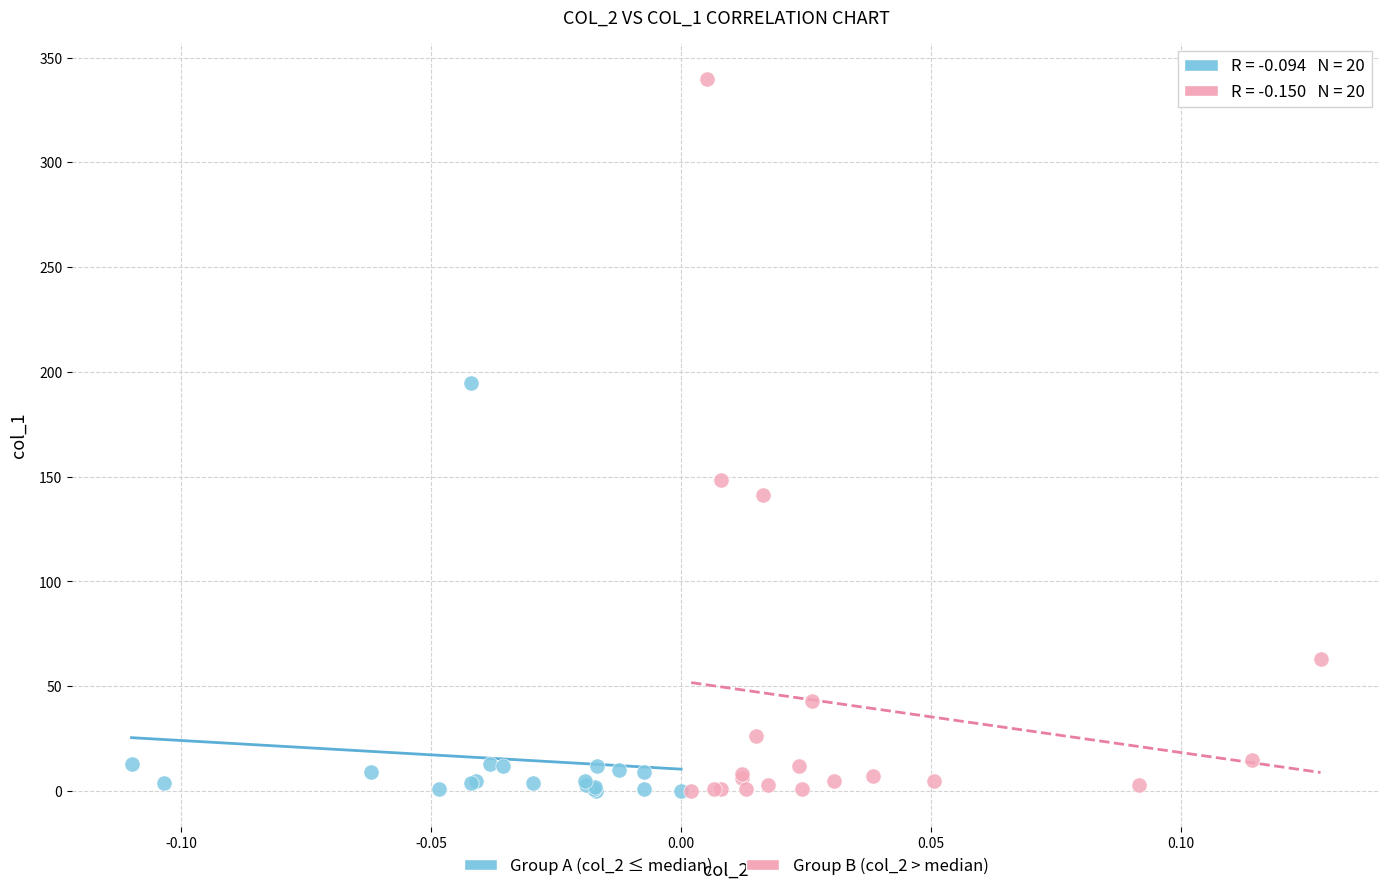

Which series reaches the maximum Y coordinate?

Group B (col_2 > median)